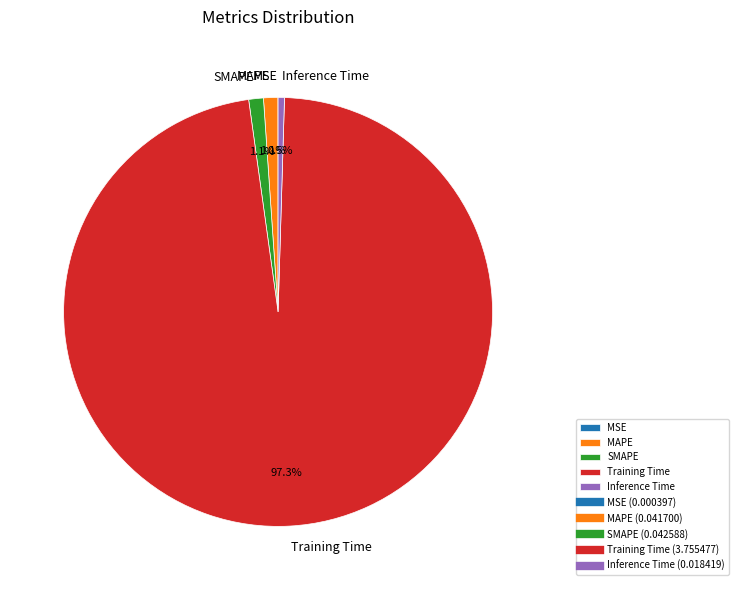

What percentage do SMAPE and Training Time together represent?

98.4%